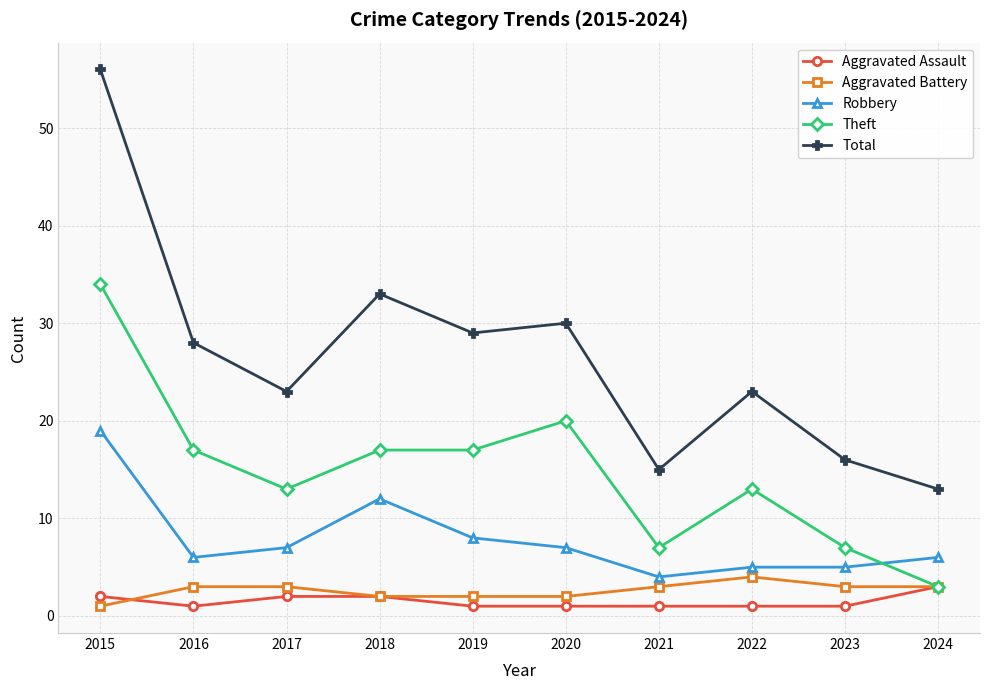

True or false: Aggravated Battery and Total intersect in this chart.

False